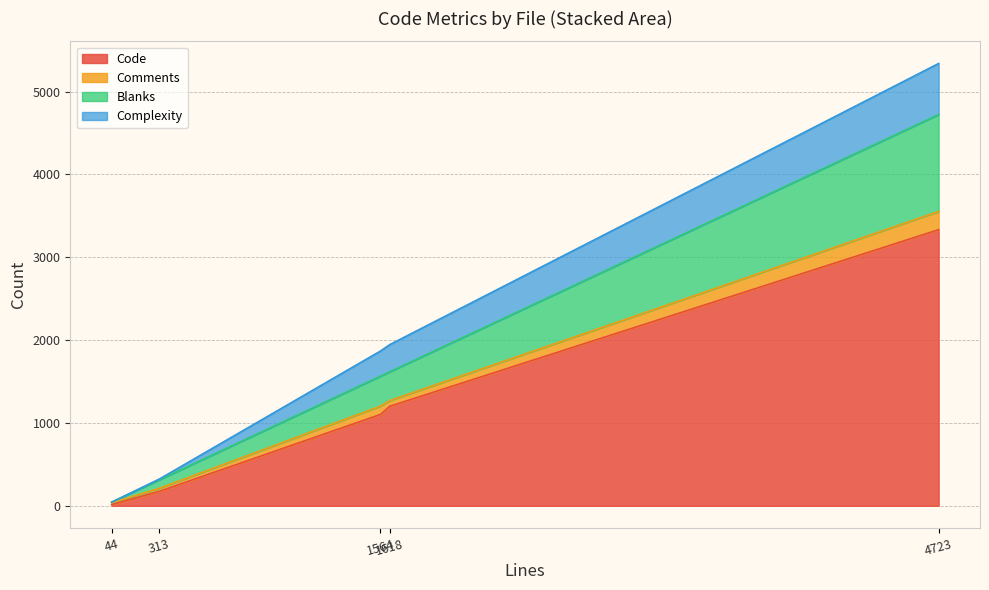

What is the highest value of the Code series?

3333